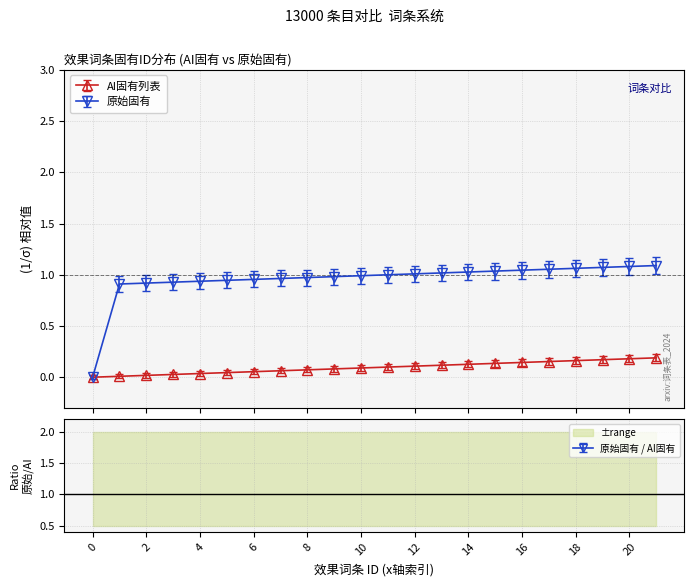

What are all the series names shown in the legend?

AI固有列表, 原始固有